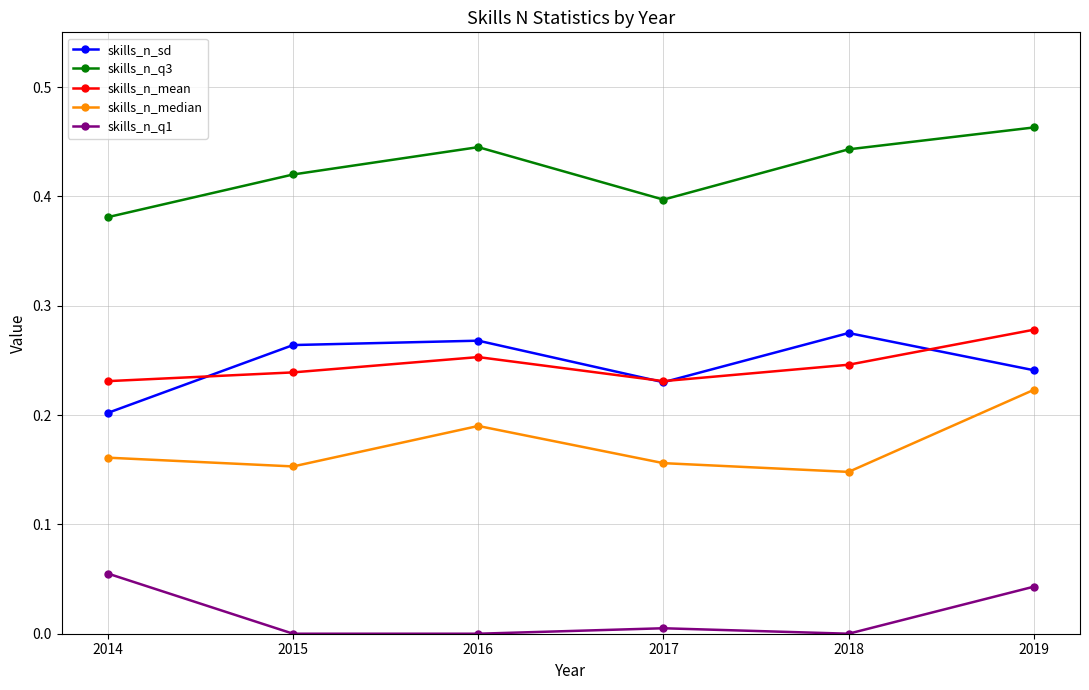

Is the value of skills_n_mean at 2018 greater than the value of skills_n_median at 2017?

Yes